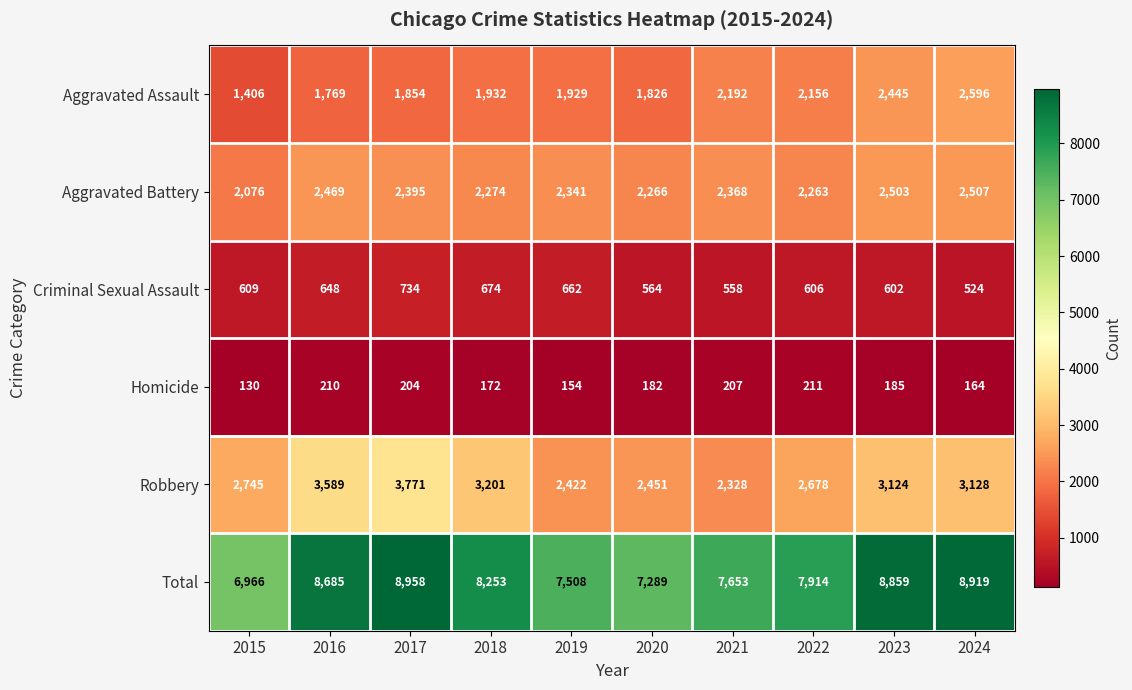

Count the number of categories in the chart.

10